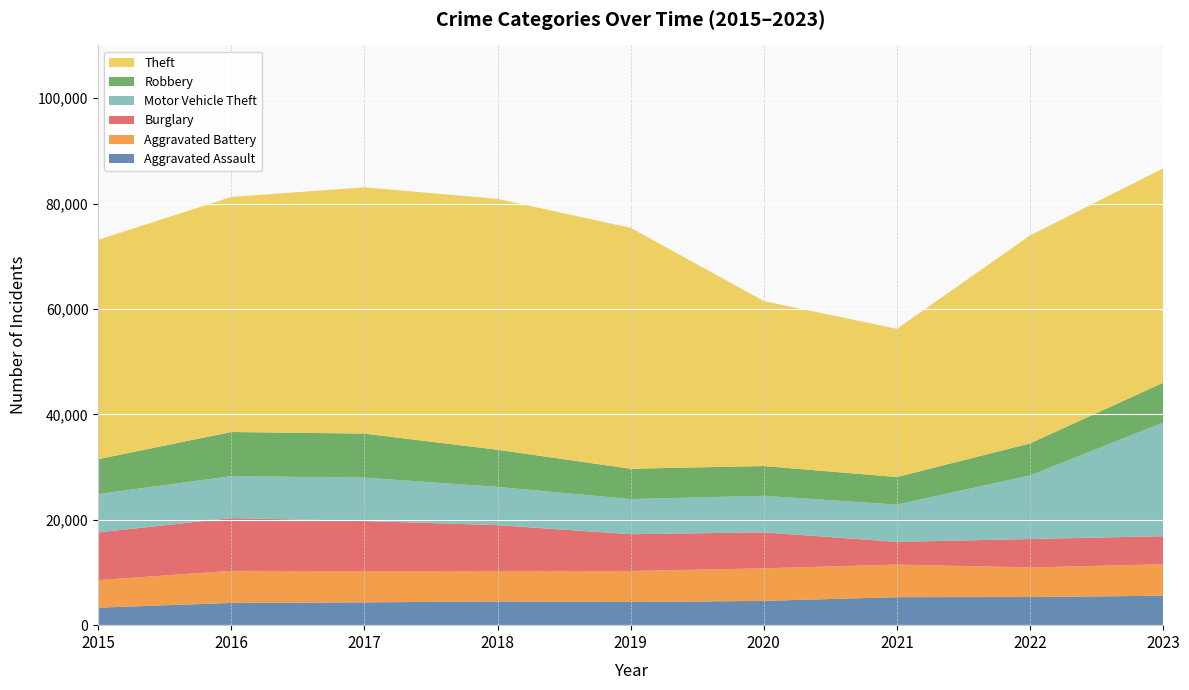

Reading right to left, extract all data points from this chart.

Aggravated Assault: 5590	5340	5312	4609	4389	4505	4326	4225	3320
Aggravated Battery: 5969	5606	6182	6172	5894	5790	5934	6082	5235
Burglary: 5325	5400	4316	6829	6984	8676	9511	10018	9044
Motor Vehicle Theft: 21552	12062	7064	6939	6659	7264	8219	7960	7273
Robbery: 7561	6081	5237	5643	5754	7046	8357	8368	6627
Theft: 40676	39445	28118	31305	45710	47603	46730	44597	41624